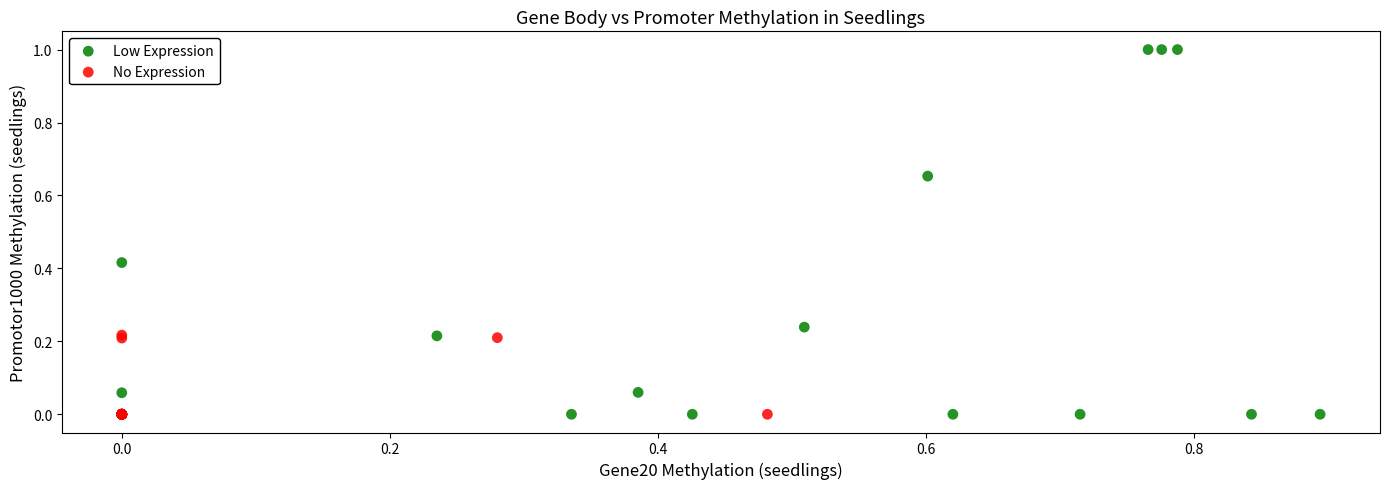

Which series reaches the maximum Y coordinate?

Low Expression